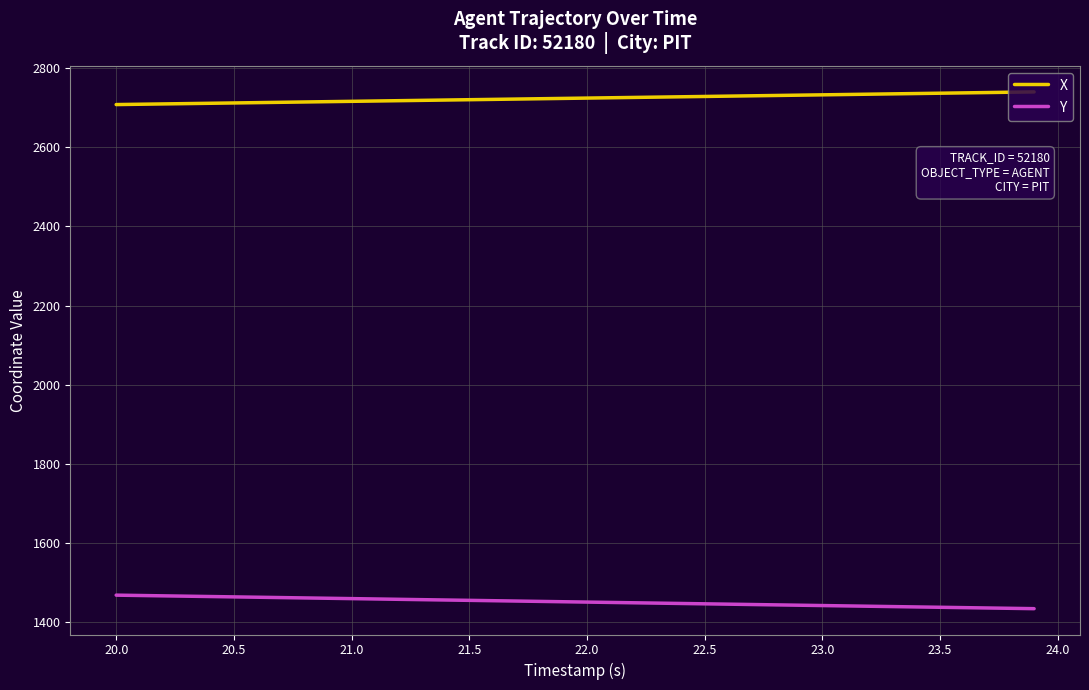

What is the difference between the maximum and minimum values in the Y series?

34.2